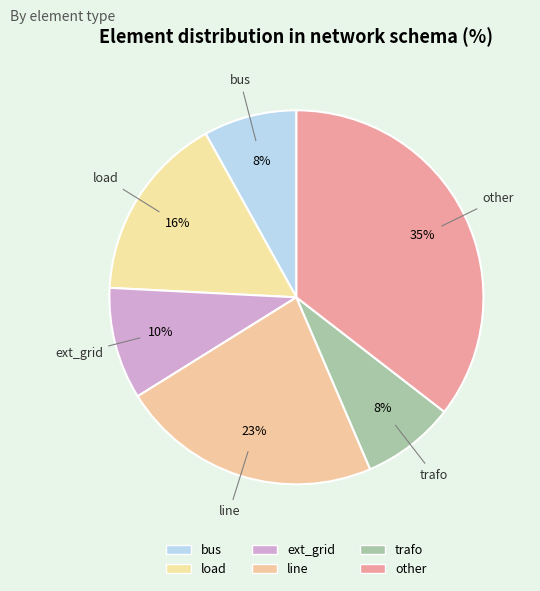

How many segments does this pie chart have?

6